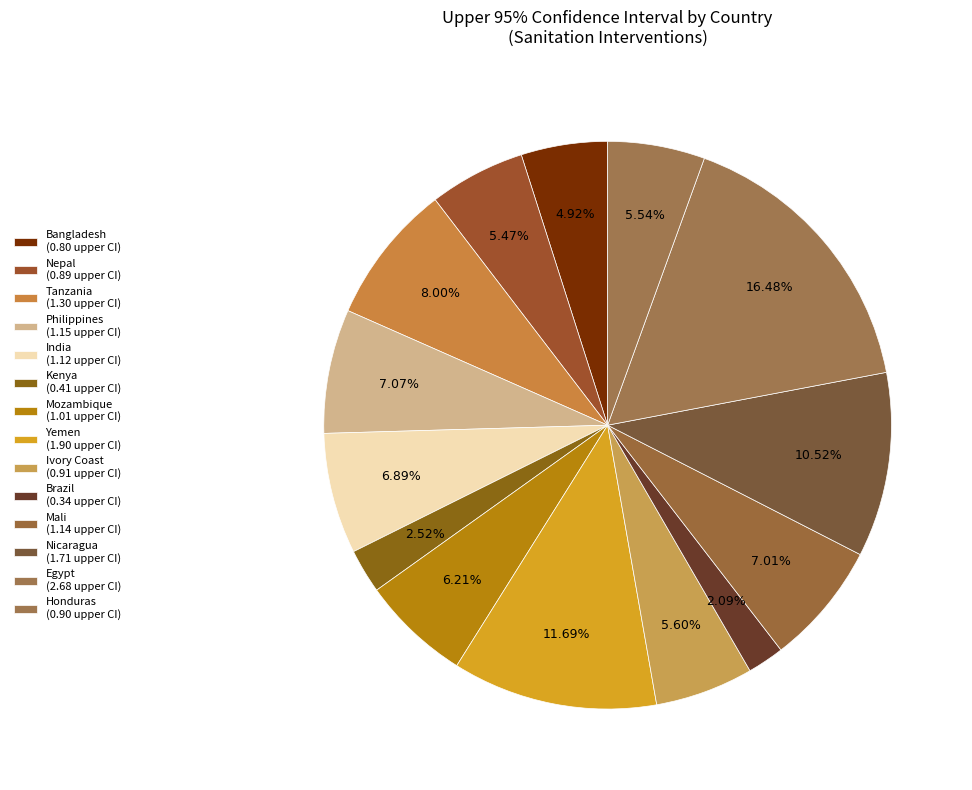

How many slices are in this pie chart?

14